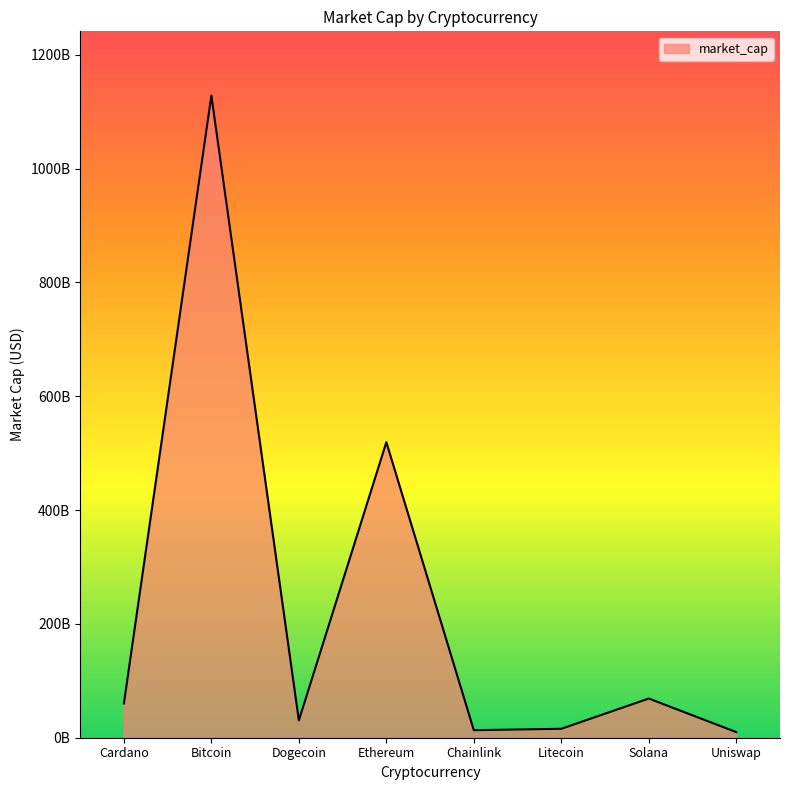

Is this an area chart (filled region under the line)?

Yes